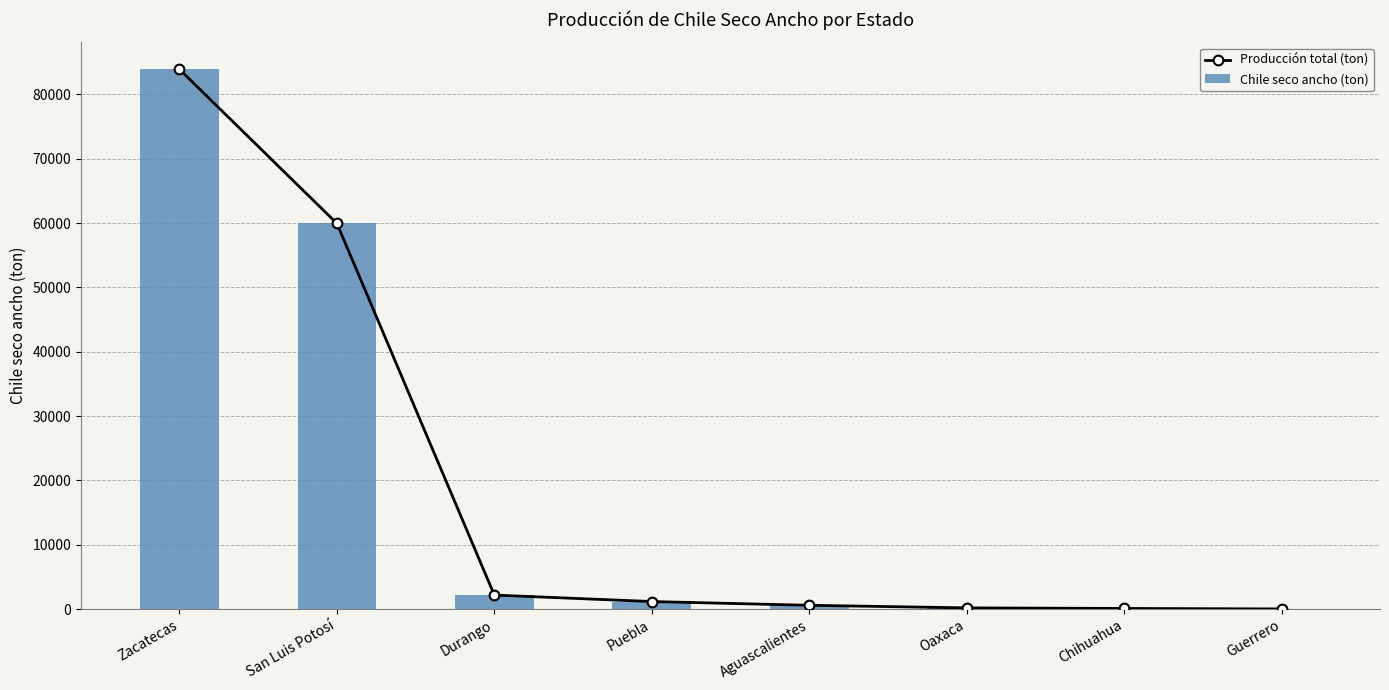

What is the label of the 4th bar from the left?

Puebla